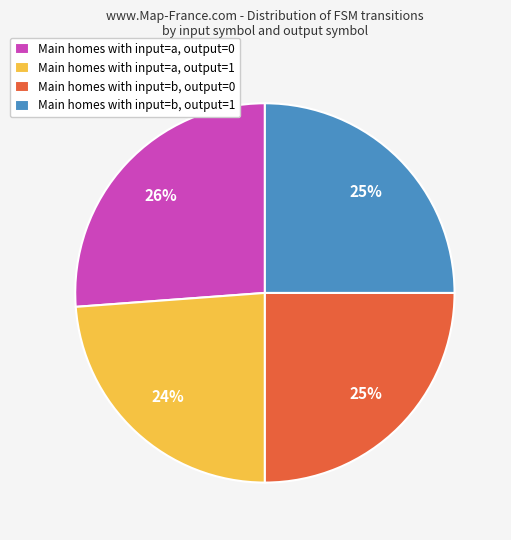

Between Main homes with input=a, output=0 and Main homes with input=b, output=0, which is larger?

Main homes with input=a, output=0